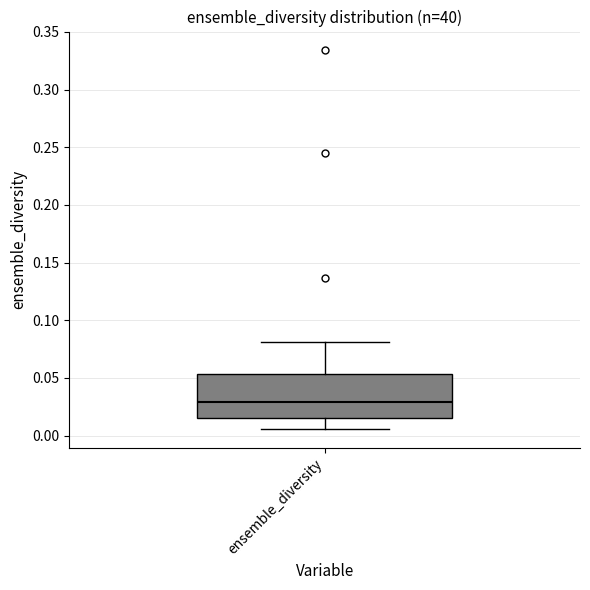

Transcribe this box plot: give where the median line is, the range the box spans, and where the two whiskers end, as read against the y-axis. The values are not printed on the chart, so give them approximately, as read against the axis.

median 0.030, box 0.015 to 0.055, whiskers 0.005 to 0.080